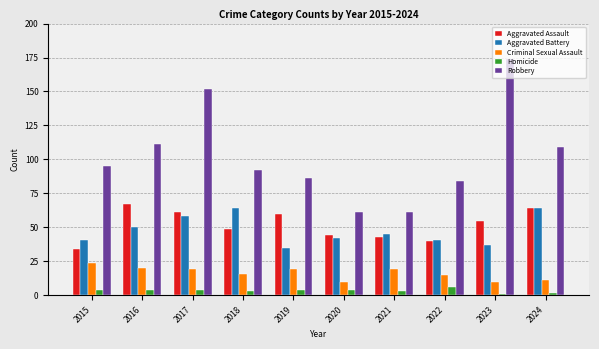

At which label does Criminal Sexual Assault reach its peak?

2015